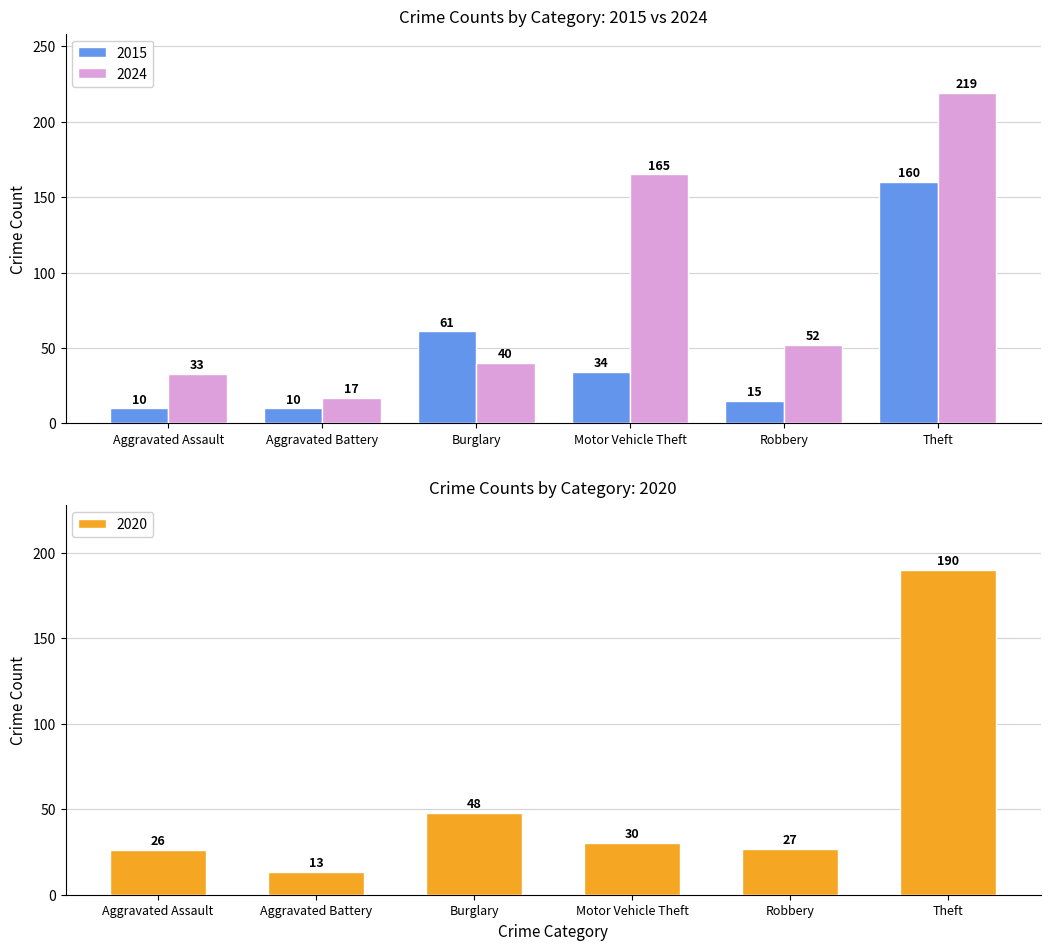

Which series has the widest spread of values?

2019